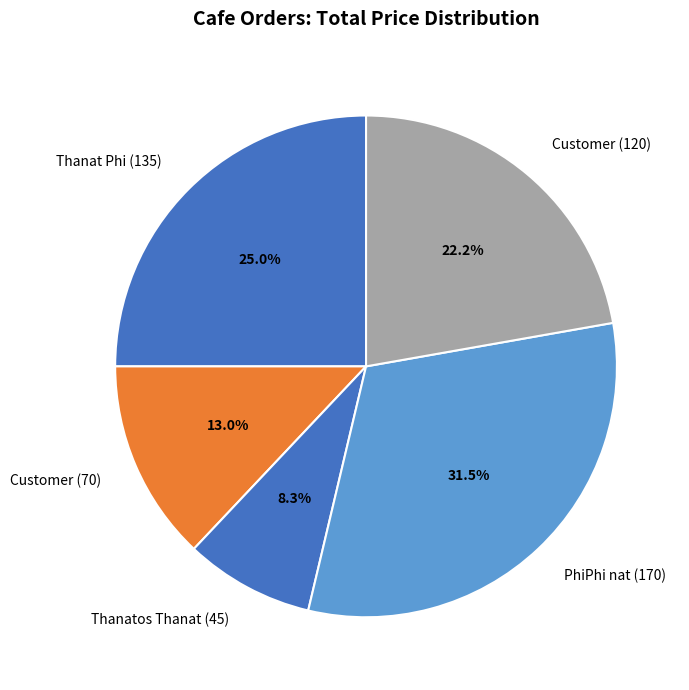

Between Customer (70) and Thanatos Thanat (45), which is larger?

Customer (70)